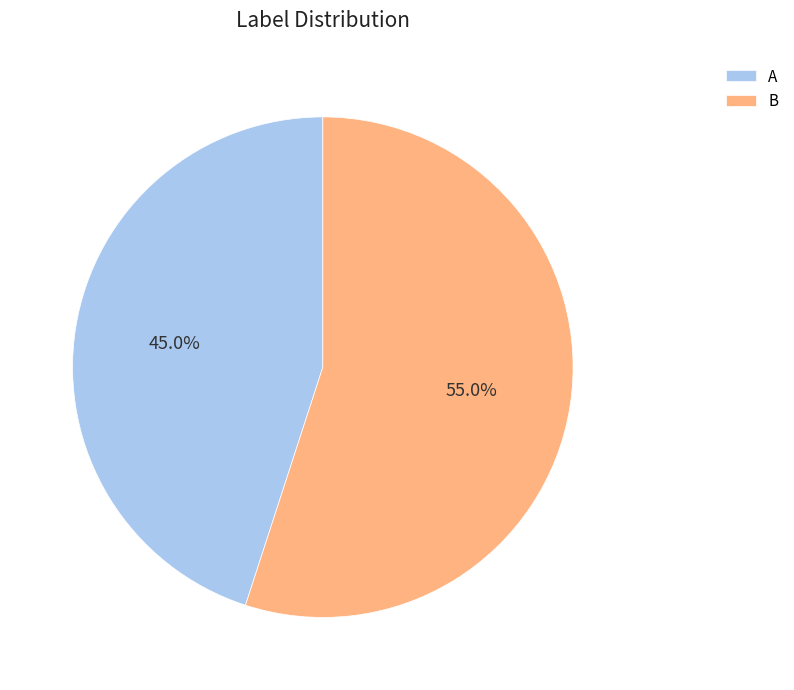

How many slices are in this pie chart?

2